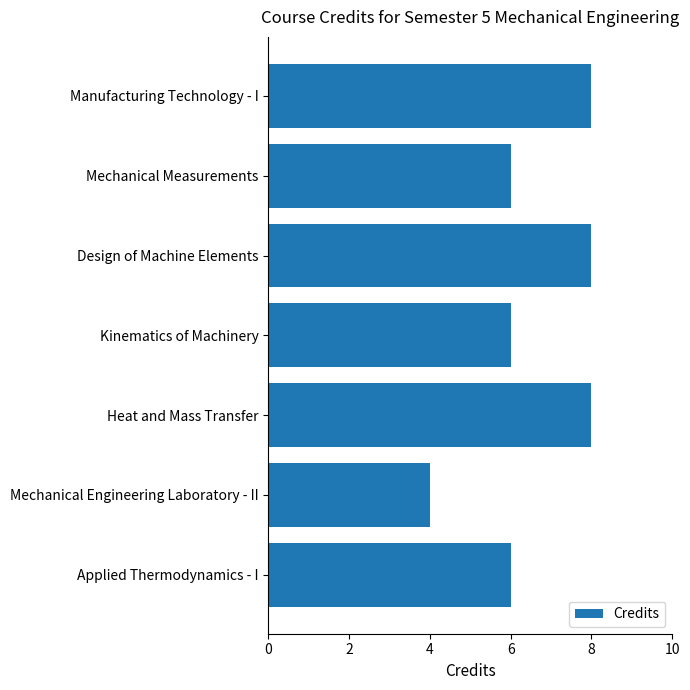

What is the label of the 7th bar from the bottom?

Manufacturing Technology - I